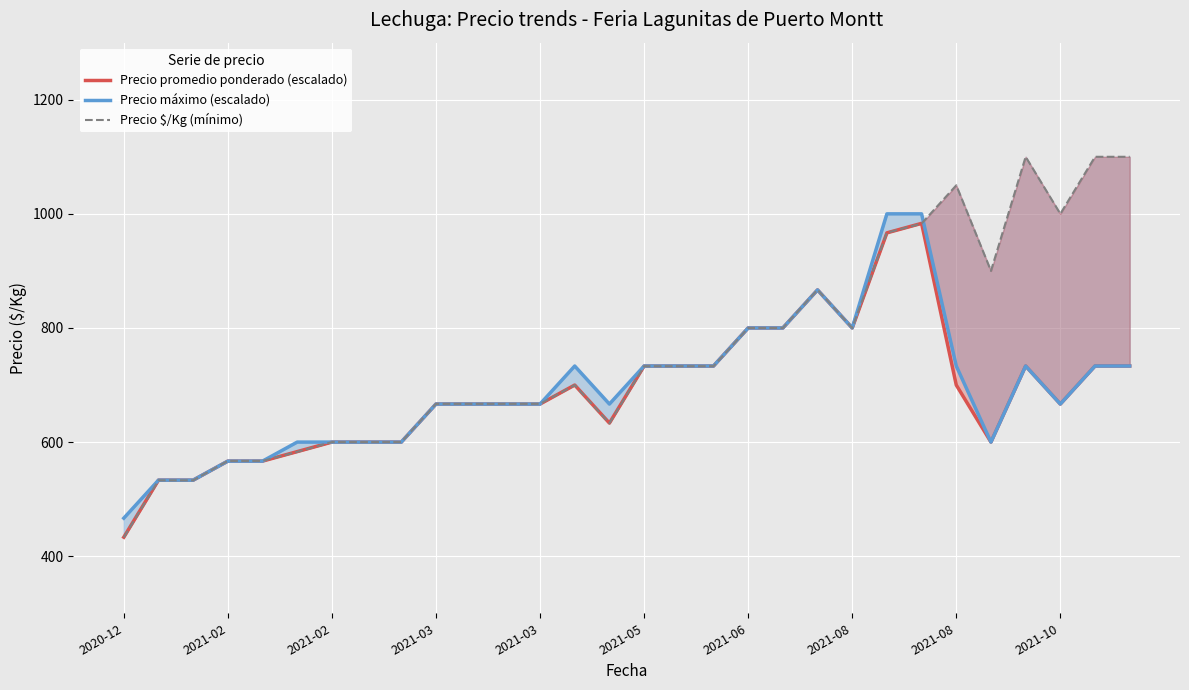

Is it true that Precio promedio ponderado (escalado) equals 800.0 at 2021-08?

True